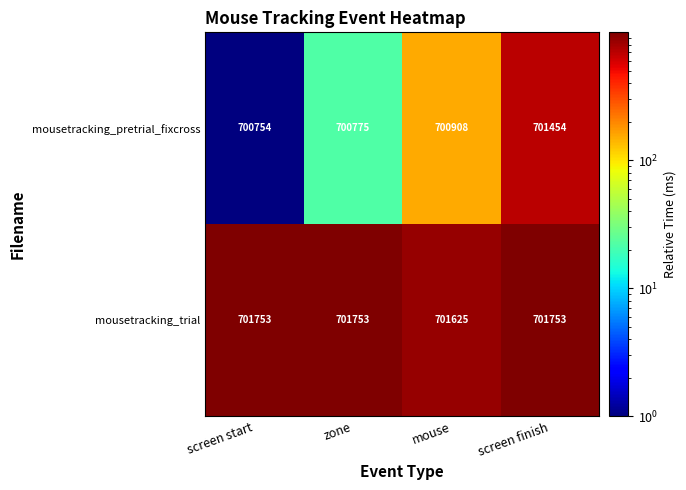

What is the total value across all series at screen finish?

1403207